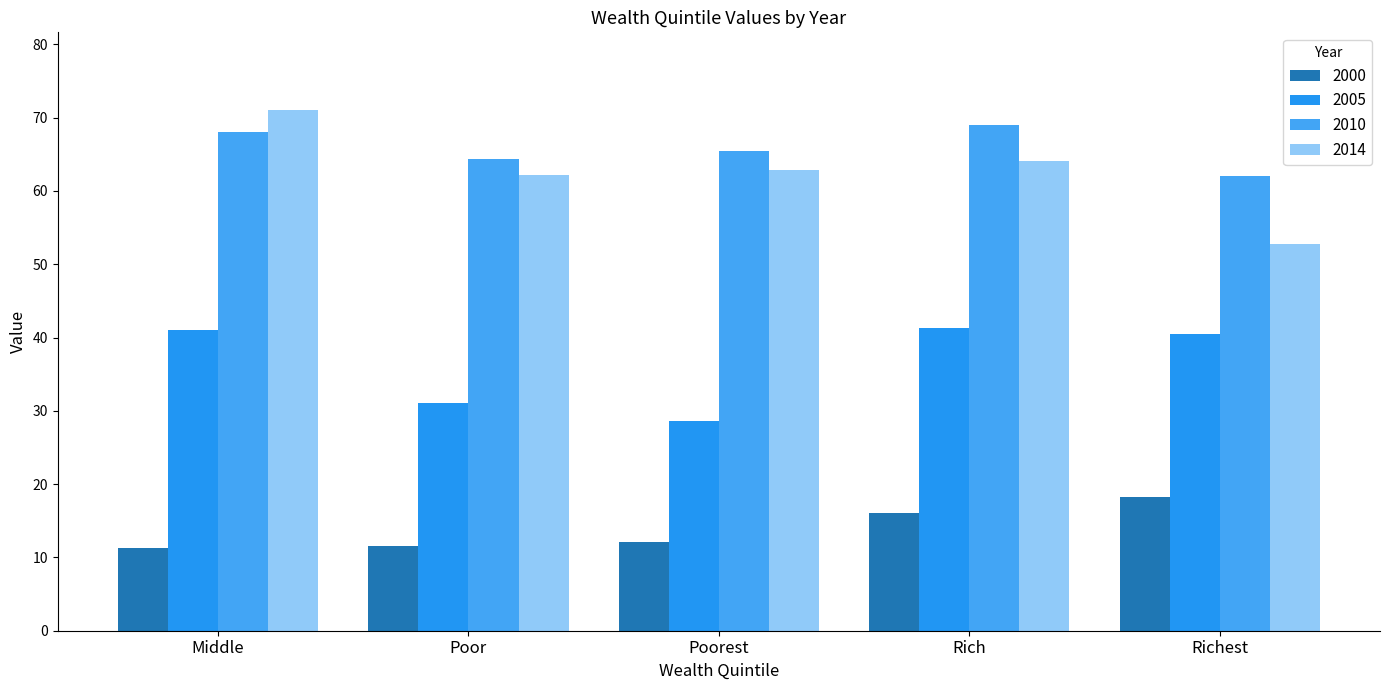

At which label does 2010 first exceed 65?

Middle